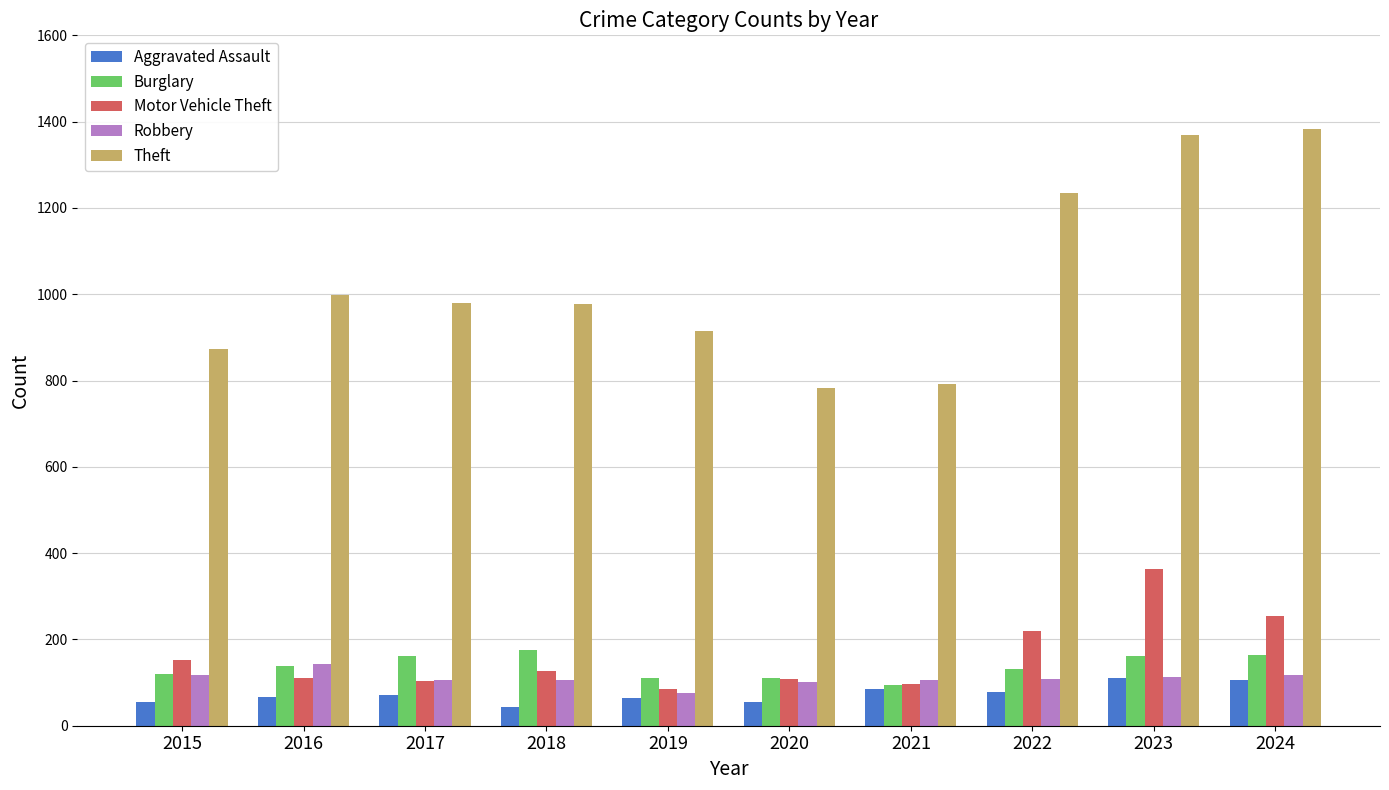

What is the total value across all series at 2018?

1430